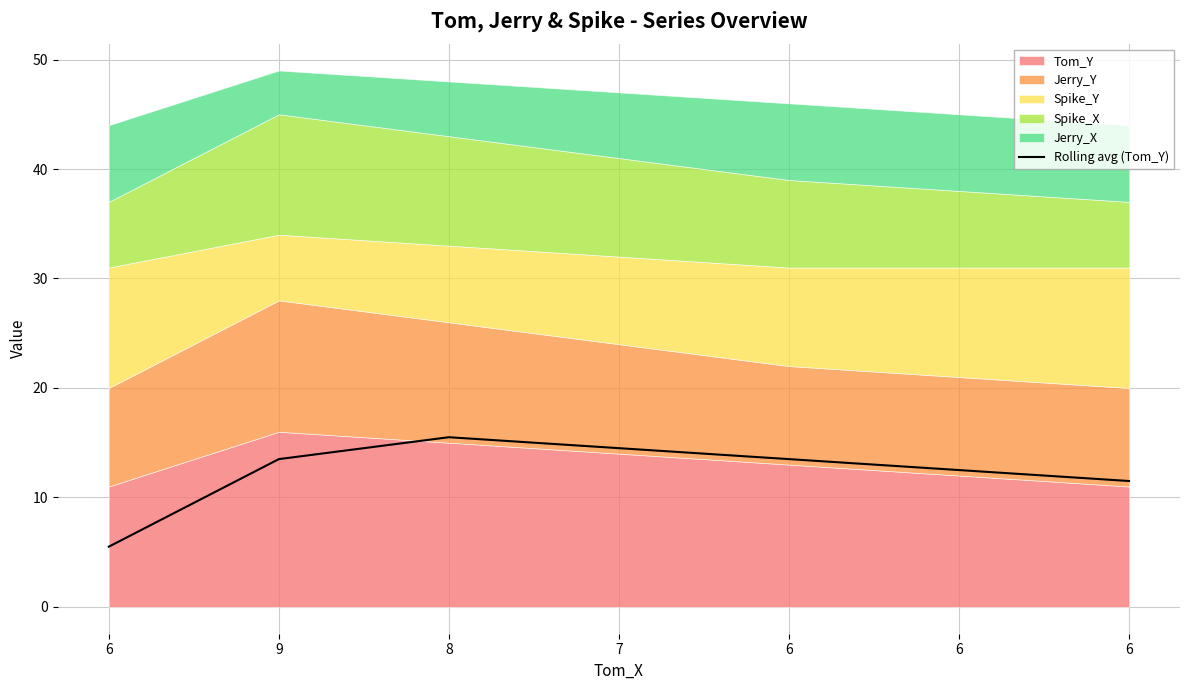

Which category has the lowest value across all series?

6